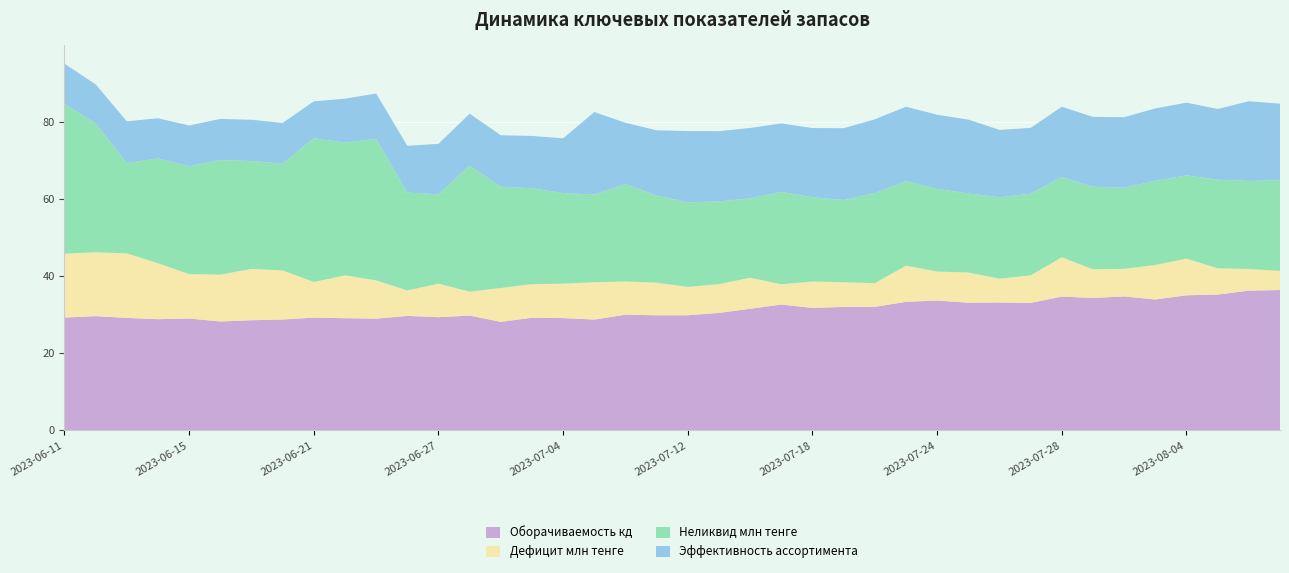

Reading left to right, list all the values displayed in this chart.

Оборачиваемость кд: 2023-06-11=29.3	2023-06-12=29.6	2023-06-13=29.2	2023-06-14=28.9	2023-06-15=29.0	2023-06-18=28.3	2023-06-19=28.6	2023-06-20=28.8	2023-06-21=29.3	2023-06-22=29.1	2023-06-25=29.0	2023-06-26=29.7	2023-06-27=29.4	2023-06-29=29.8	2023-06-30=28.2	2023-07-03=29.2	2023-07-04=29.1	2023-07-05=28.8	2023-07-10=30.0	2023-07-11=29.9	2023-07-12=29.9	2023-07-13=30.5	2023-07-14=31.6	2023-07-17=32.6	2023-07-18=31.8	2023-07-19=32.0	2023-07-20=32.0	2023-07-21=33.4	2023-07-24=33.7	2023-07-25=33.1	2023-07-26=33.2	2023-07-27=33.1	2023-07-28=34.7	2023-07-31=34.4	2023-08-01=34.8	2023-08-03=34.0	2023-08-04=35.0	2023-08-07=35.2	2023-08-09=36.3	2023-08-10=36.4
Дефицит млн тенге: 2023-06-11=16.6	2023-06-12=16.6	2023-06-13=16.7	2023-06-14=14.5	2023-06-15=11.5	2023-06-18=12.2	2023-06-19=13.3	2023-06-20=12.7	2023-06-21=9.2	2023-06-22=11.1	2023-06-25=9.9	2023-06-26=6.6	2023-06-27=8.7	2023-06-29=6.2	2023-06-30=8.8	2023-07-03=8.7	2023-07-04=8.9	2023-07-05=9.7	2023-07-10=8.6	2023-07-11=8.5	2023-07-12=7.4	2023-07-13=7.5	2023-07-14=8.1	2023-07-17=5.3	2023-07-18=6.8	2023-07-19=6.4	2023-07-20=6.2	2023-07-21=9.4	2023-07-24=7.5	2023-07-25=7.8	2023-07-26=6.2	2023-07-27=7.1	2023-07-28=10.2	2023-07-31=7.4	2023-08-01=7.2	2023-08-03=8.9	2023-08-04=9.5	2023-08-07=6.8	2023-08-09=5.6	2023-08-10=5.0
Неликвид млн тенге: 2023-06-11=38.9	2023-06-12=33.4	2023-06-13=23.4	2023-06-14=27.2	2023-06-15=28.0	2023-06-18=29.7	2023-06-19=28.0	2023-06-20=27.7	2023-06-21=37.3	2023-06-22=34.5	2023-06-25=36.7	2023-06-26=25.4	2023-06-27=23.2	2023-06-29=32.7	2023-06-30=26.3	2023-07-03=24.9	2023-07-04=23.5	2023-07-05=22.8	2023-07-10=25.3	2023-07-11=22.6	2023-07-12=21.9	2023-07-13=21.4	2023-07-14=20.6	2023-07-17=24.0	2023-07-18=21.9	2023-07-19=21.3	2023-07-20=23.4	2023-07-21=21.9	2023-07-24=21.5	2023-07-25=20.5	2023-07-26=21.1	2023-07-27=21.2	2023-07-28=20.8	2023-07-31=21.4	2023-08-01=21.1	2023-08-03=21.9	2023-08-04=21.6	2023-08-07=23.0	2023-08-09=22.9	2023-08-10=23.5
Эффективность ассортимента: 2023-06-11=10.4	2023-06-12=10.2	2023-06-13=10.8	2023-06-14=10.4	2023-06-15=10.6	2023-06-18=10.7	2023-06-19=10.7	2023-06-20=10.5	2023-06-21=9.6	2023-06-22=11.4	2023-06-25=11.8	2023-06-26=12.1	2023-06-27=13.1	2023-06-29=13.5	2023-06-30=13.3	2023-07-03=13.6	2023-07-04=14.2	2023-07-05=21.4	2023-07-10=15.9	2023-07-11=16.9	2023-07-12=18.5	2023-07-13=18.2	2023-07-14=18.3	2023-07-17=17.8	2023-07-18=17.9	2023-07-19=18.6	2023-07-20=19.1	2023-07-21=19.3	2023-07-24=19.2	2023-07-25=19.2	2023-07-26=17.5	2023-07-27=17.1	2023-07-28=18.2	2023-07-31=18.1	2023-08-01=18.3	2023-08-03=18.8	2023-08-04=18.9	2023-08-07=18.4	2023-08-09=20.7	2023-08-10=19.9